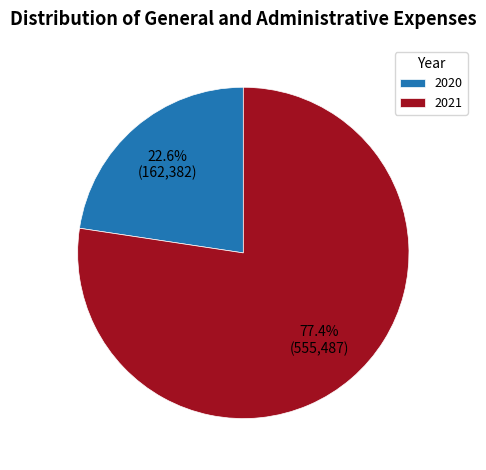

Count the number of slices in the pie.

2